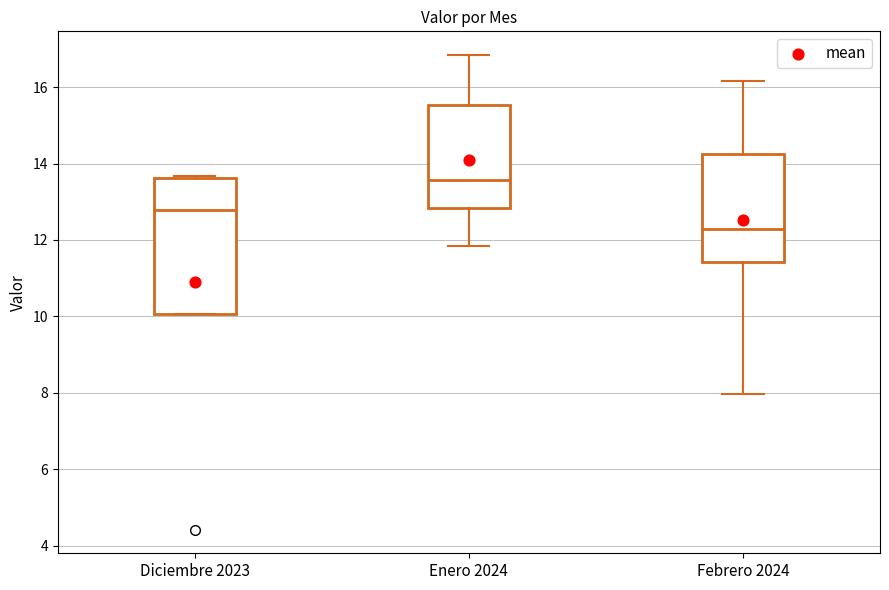

Reading left to right, transcribe this box plot: for each box, give where its median line is, the range the box spans, and where its two whiskers end, as read against the y-axis. The values are not printed on the chart, so give them approximately, as read against the axis.

Diciembre 2023: median 12.8, box 10.0 to 13.6, whiskers 10.0 to 13.6 (just above the box's upper edge)
Enero 2024: median 13.6, box 12.8 to 15.6, whiskers 11.8 to 16.8
Febrero 2024: median 12.2, box 11.4 to 14.2, whiskers 8.0 to 16.2